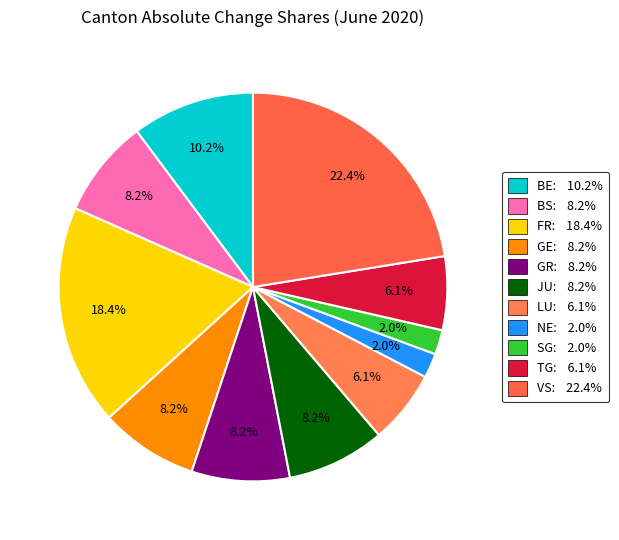

How many segments does this pie chart have?

11